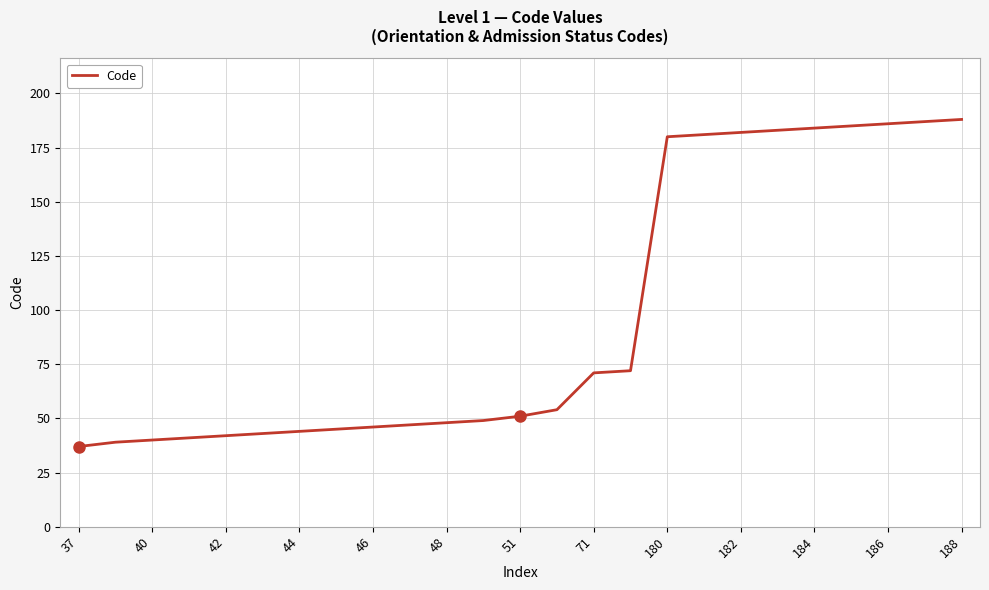

Reading right to left, transcribe all the data shown in this chart.

188	187	186	185	184	183	182	181	180	72	71	54	51	49	48	47	46	45	44	43	42	41	40	39	37